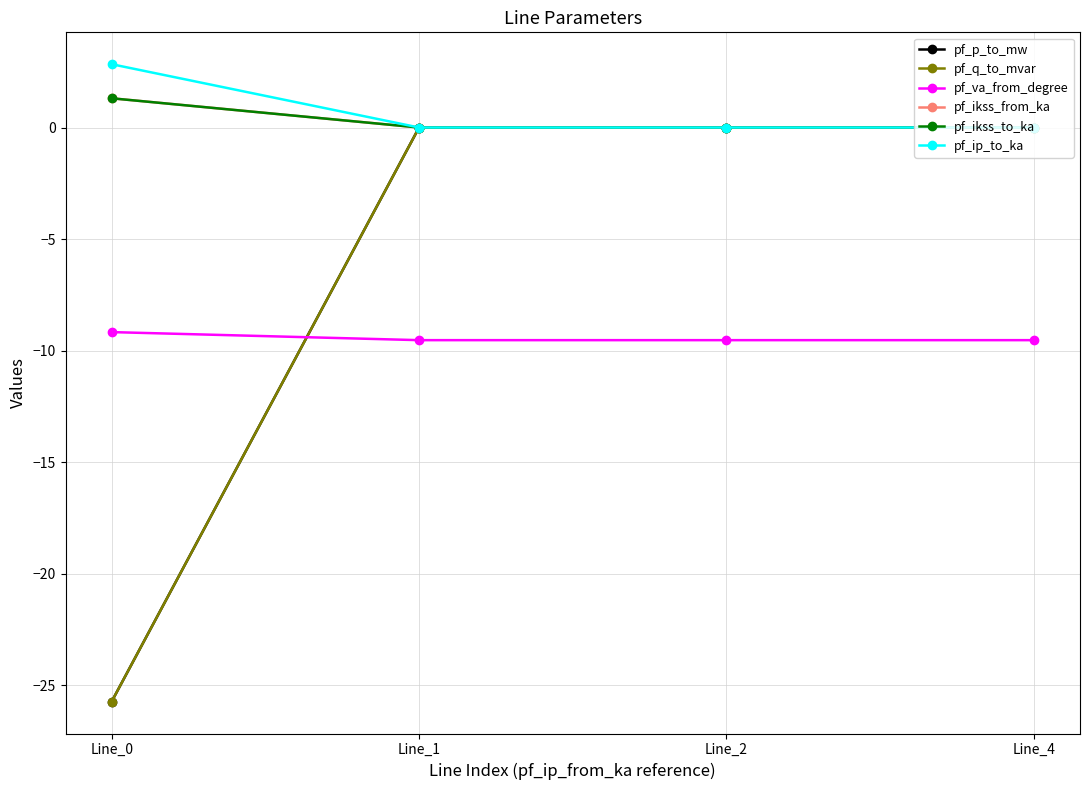

Reading left to right, list all the values displayed in this chart.

pf_p_to_mw: Line_0=-25.7	Line_1=-0.0	Line_2=-0.0	Line_4=0.0
pf_q_to_mvar: Line_0=-25.7	Line_1=0.0	Line_2=0.0	Line_4=0.0
pf_va_from_degree: Line_0=-9.2	Line_1=-9.5	Line_2=-9.5	Line_4=-9.5
pf_ikss_from_ka: Line_0=1.3	Line_1=0.0	Line_2=0.0	Line_4=0.0
pf_ikss_to_ka: Line_0=1.3	Line_1=0.0	Line_2=0.0	Line_4=0.0
pf_ip_to_ka: Line_0=2.8	Line_1=0.0	Line_2=0.0	Line_4=0.0